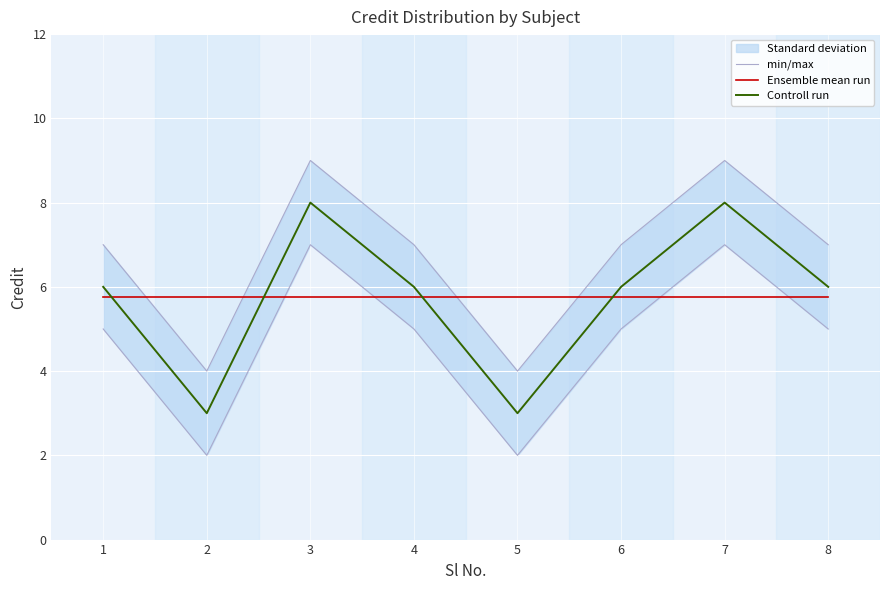

True or false: min/max has more than 1 interior local peaks.

True